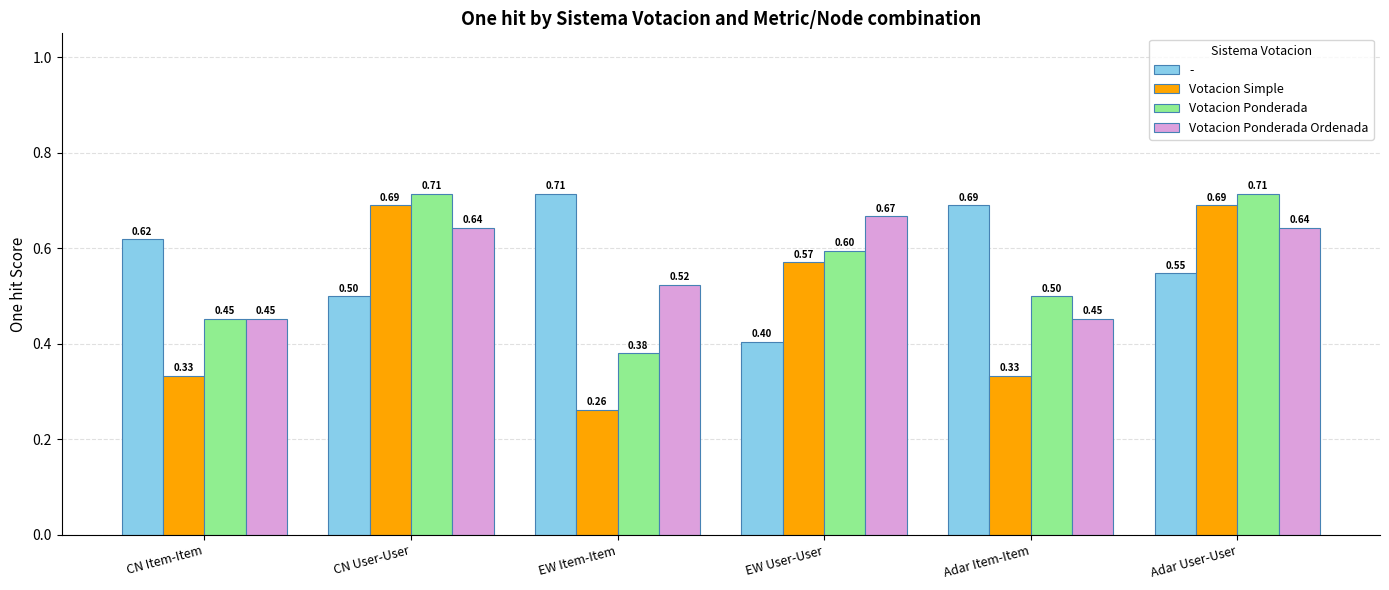

At how many categories does at least one series exceed 0?

6